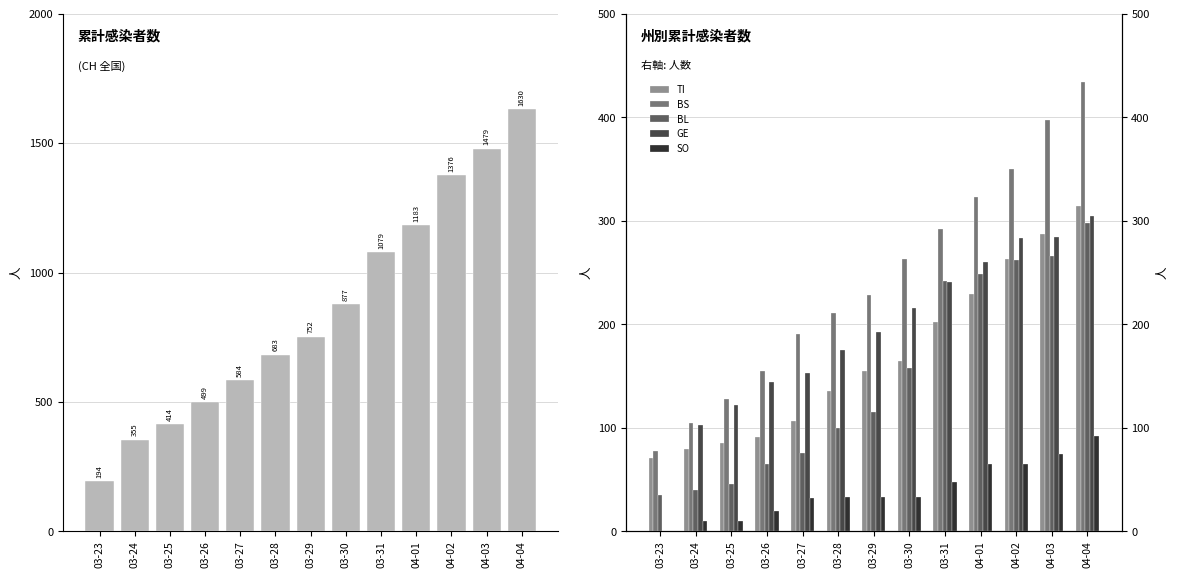

What is the highest value of the BL series?

298